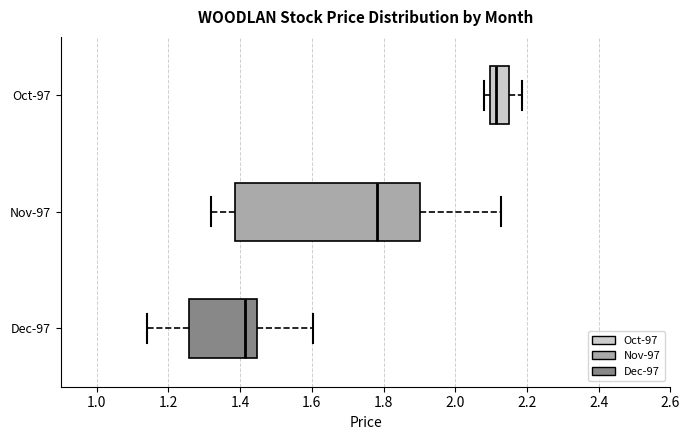

Reading bottom to top, transcribe this box plot: for each box, give where its median line is, the range the box spans, and where its two whiskers end, as read against the x-axis. The values are not printed on the chart, so give them approximately, as read against the axis.

Dec-97: median 1.42, box 1.26 to 1.44, whiskers 1.14 to 1.60
Nov-97: median 1.78, box 1.38 to 1.90, whiskers 1.32 to 2.12
Oct-97: median 2.12, box 2.10 to 2.16, whiskers 2.08 to 2.18